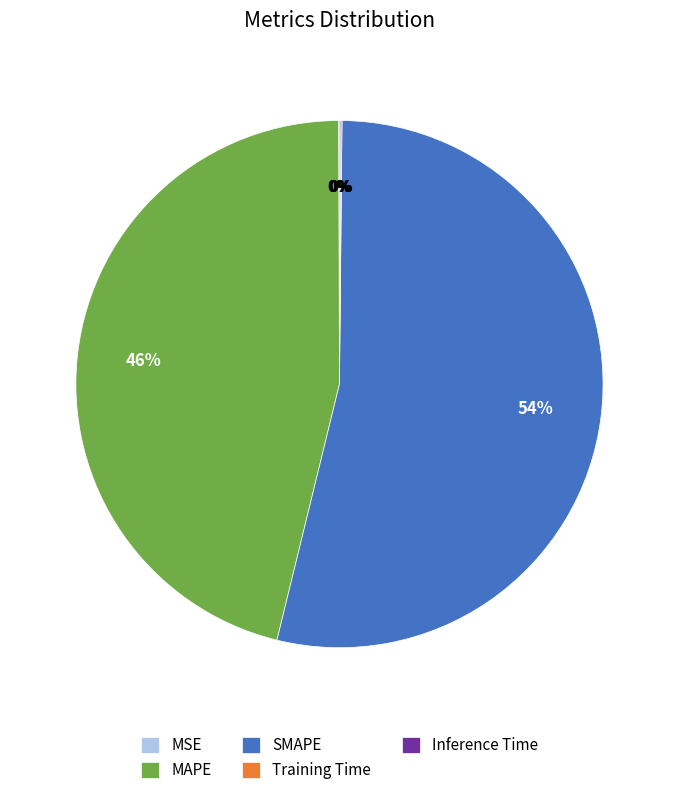

To the nearest percent, what is the average slice percentage?

20%